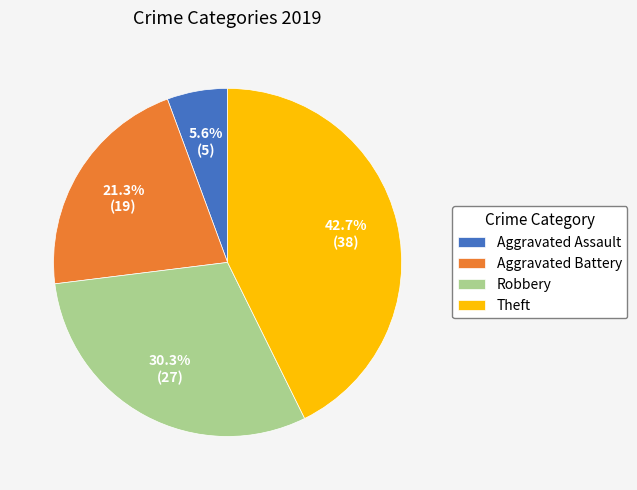

Count the number of slices in the pie.

4